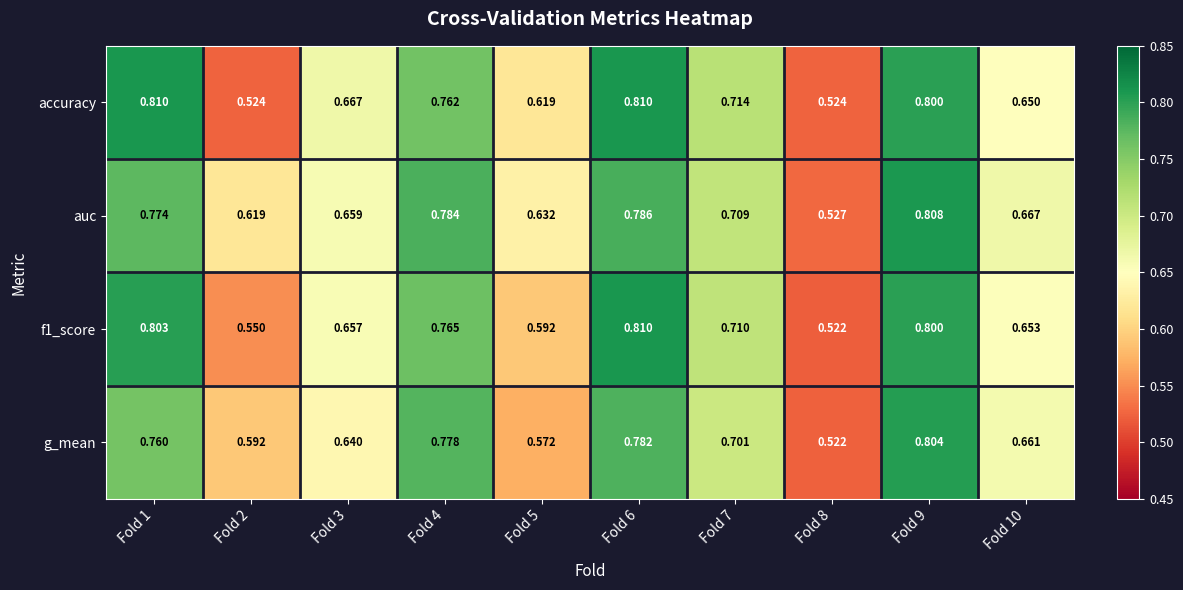

Between Fold 8 and Fold 9, which series saw the biggest shift?

g_mean